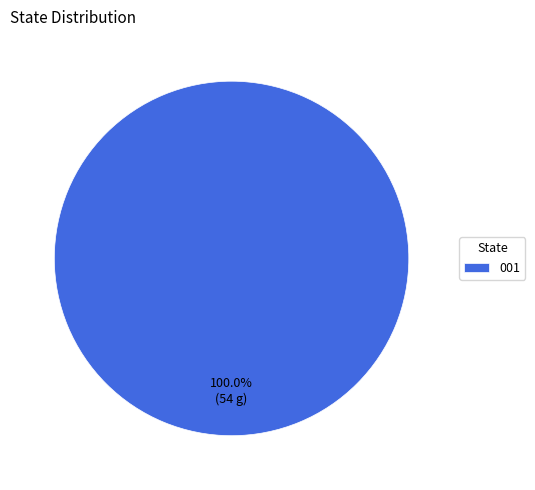

What is the majority slice?

001